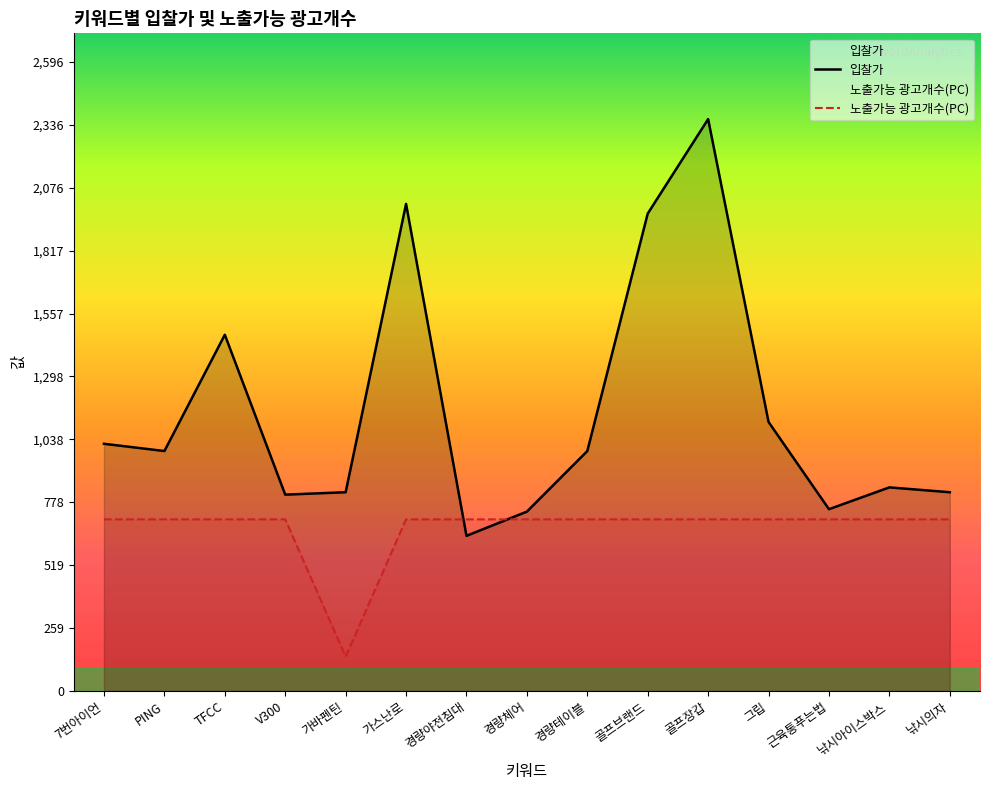

Which series changed the most between PING and 근육통푸는법?

입찰가